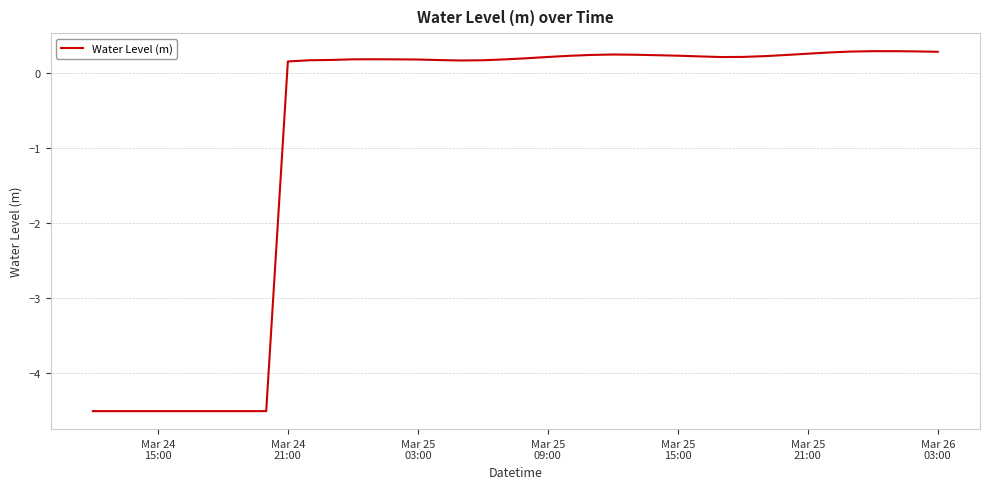

What is the maximum value shown in the chart?

0.3